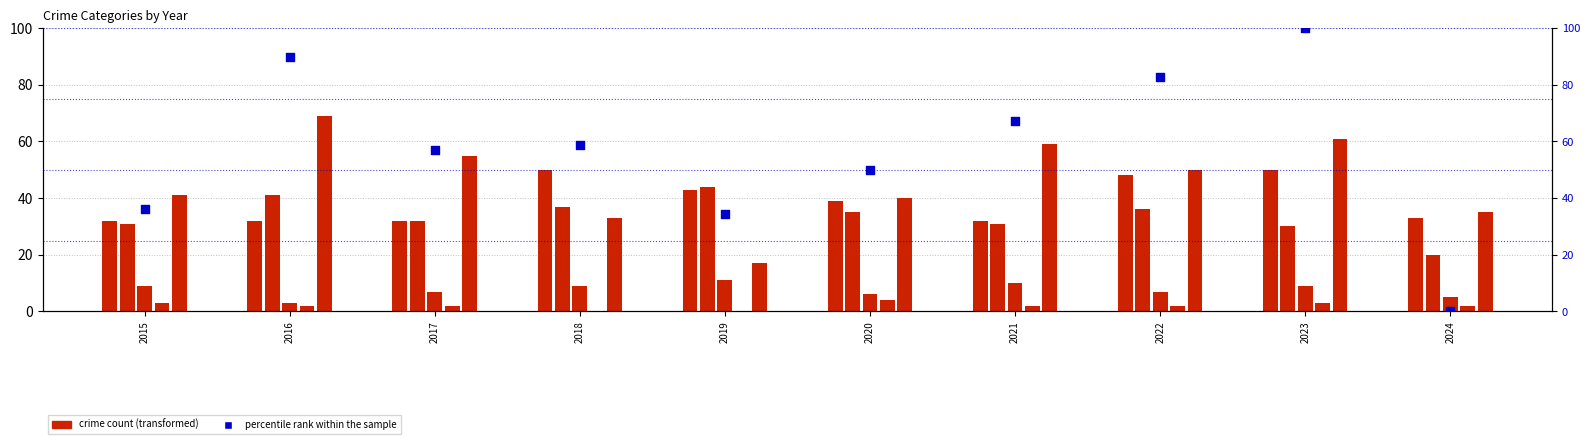

Which series contains the highest Y value?

percentile rank within the sample